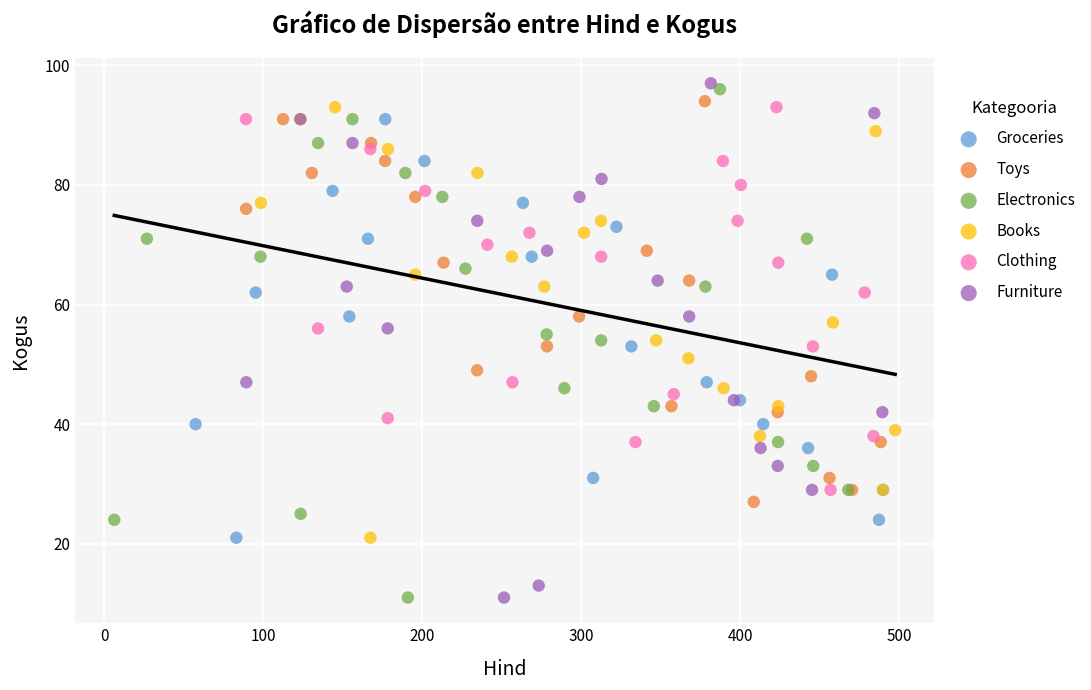

What are all the series names shown in the legend?

Groceries, Toys, Electronics, Books, Clothing, Furniture